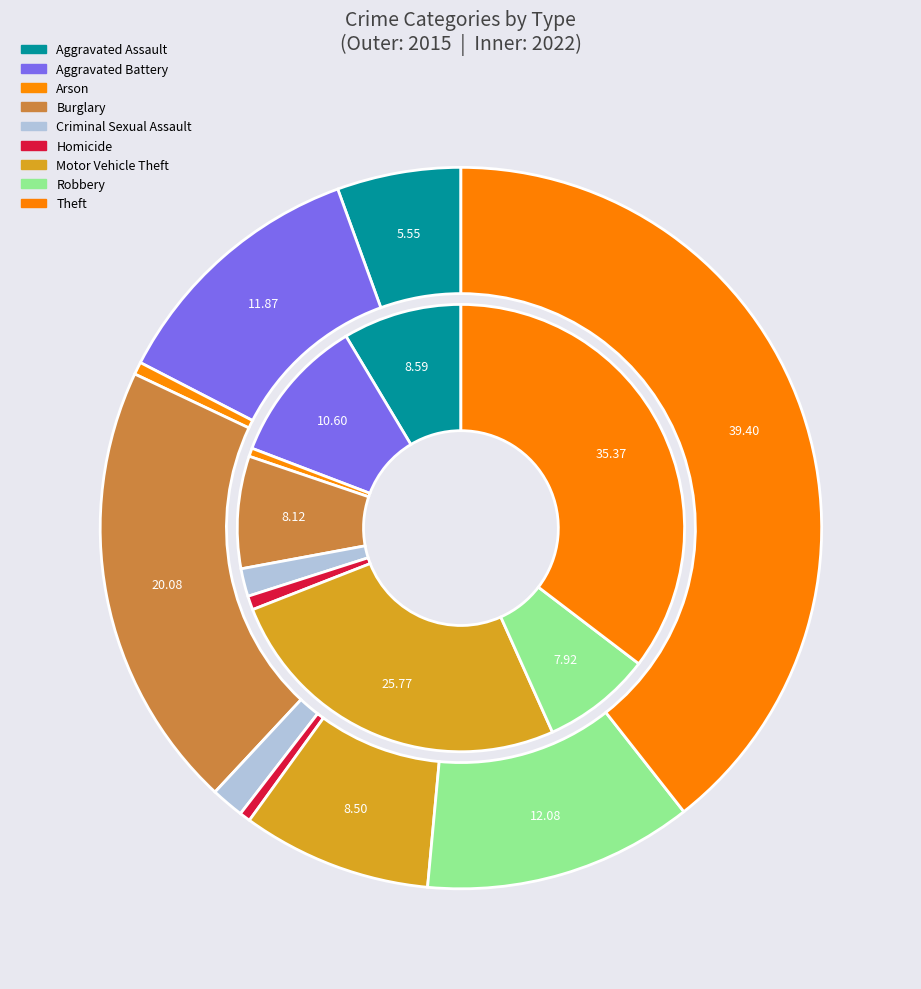

Is the sum of values_2022 and 5 greater than half?

No